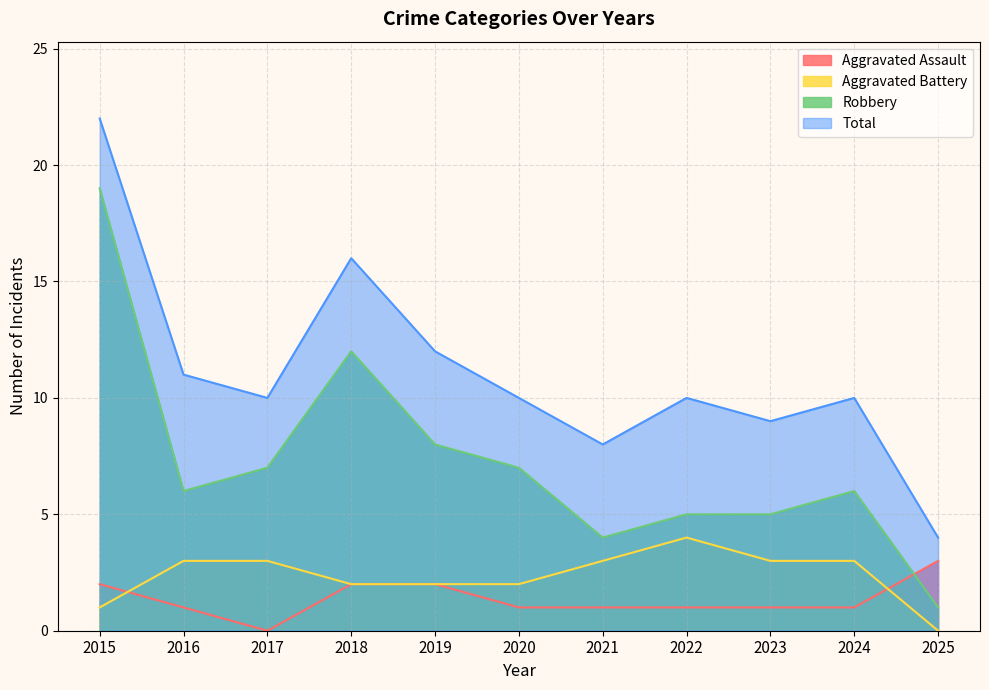

True or false: Aggravated Battery and Total intersect in this chart.

False